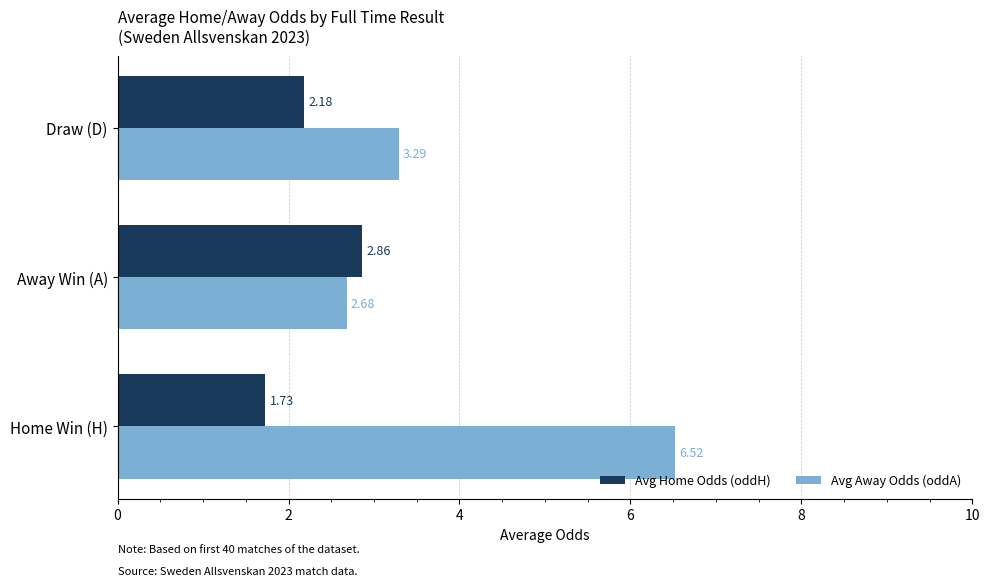

At how many categories does at least one series exceed 6?

1